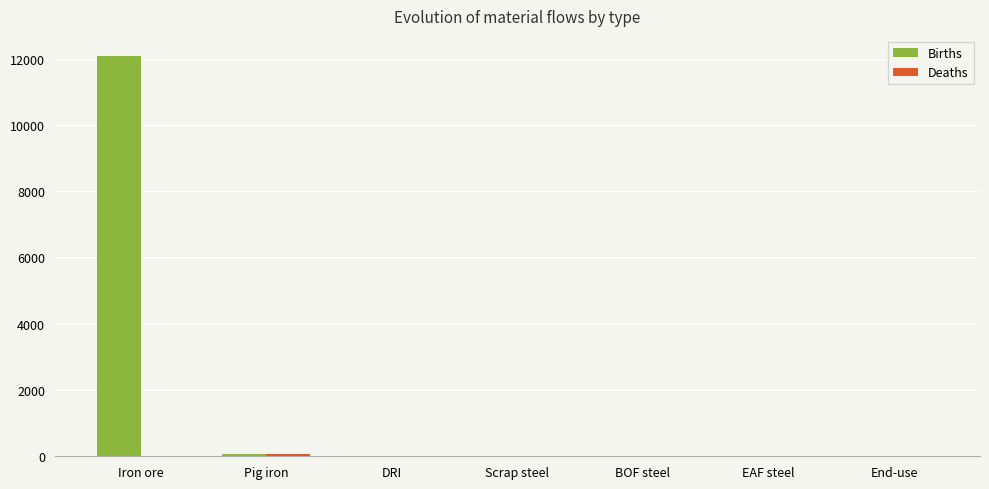

What is the total value across all series at Iron ore?

12082.3